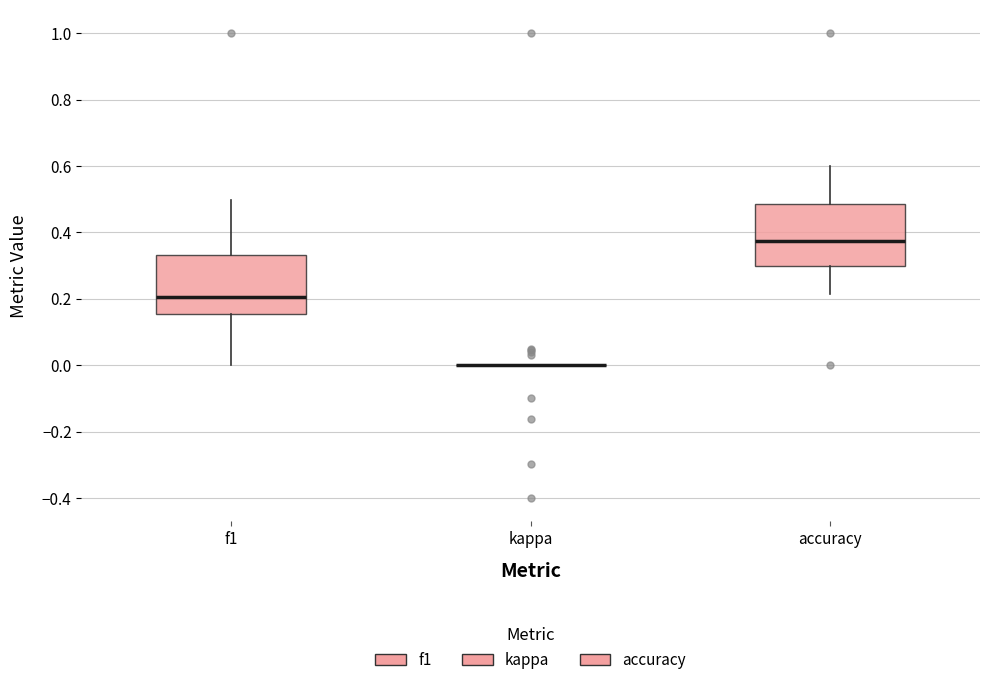

Reading left to right, read every box against the y-axis: the position of its median line, the range the box covers, and the ends of its whiskers. The values are not printed on the chart, so give them approximately, as read against the axis.

f1: median 0.20, box 0.16 to 0.34, whiskers 0.00 to 0.50
kappa: box collapsed to a line at 0.00, whiskers 0.00 to 0.00
accuracy: median 0.38, box 0.30 to 0.48, whiskers 0.22 to 0.60